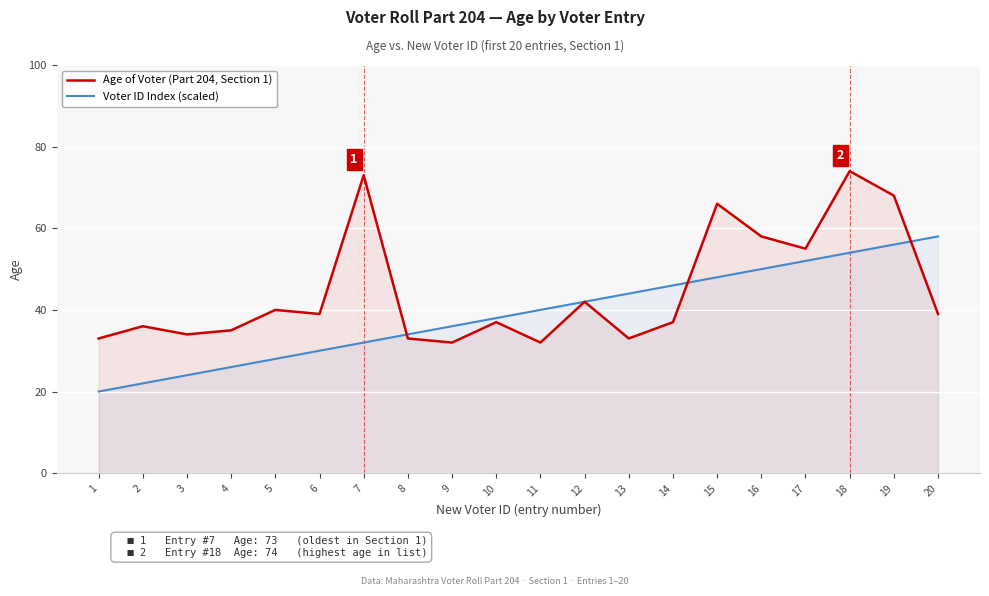

What are all the series names shown in the legend?

Age of Voter (Part 204, Section 1), Voter ID Index (scaled)